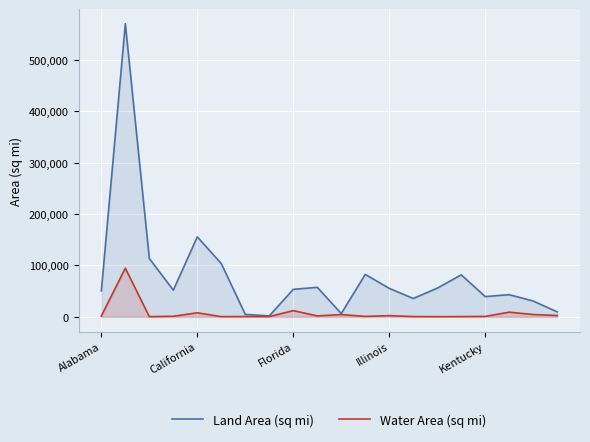

What is the highest value of the Land Area (sq mi) series?

570641